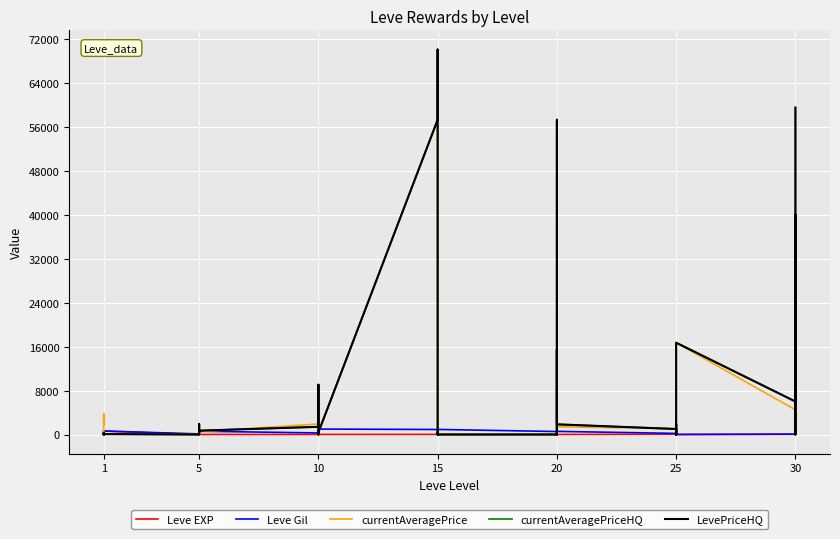

True or false: LevePriceHQ and currentAveragePriceHQ cross at least once.

False